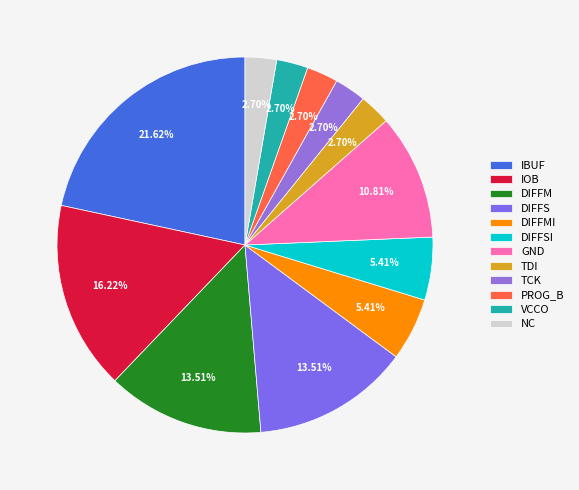

How many slices are in this pie chart?

12